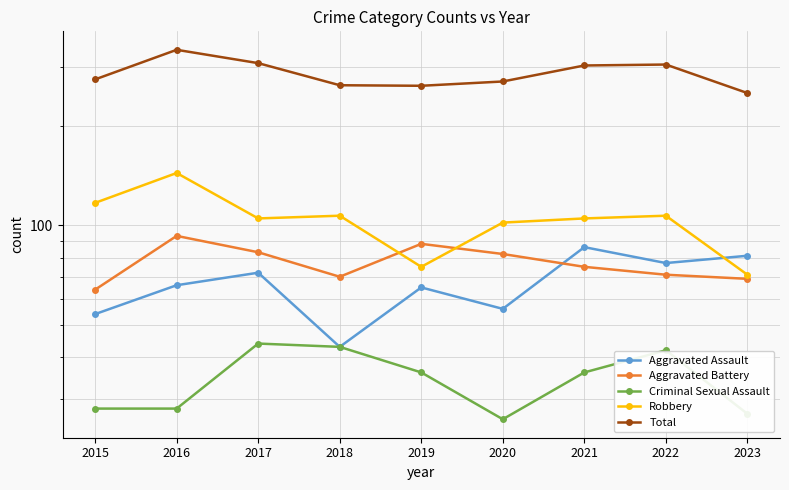

At which category does Total reach its first local valley?

2019